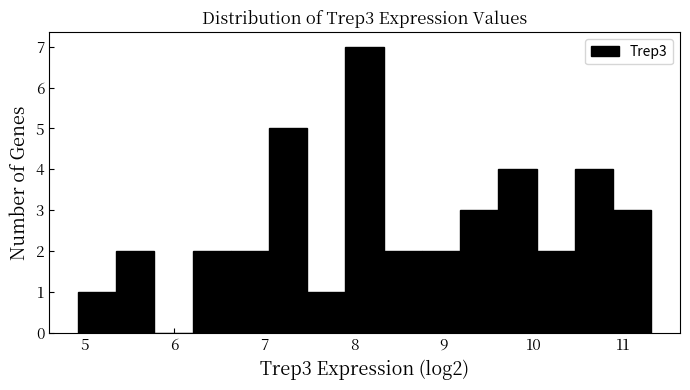

Which range on the x-axis has the tallest bar?

7.9 to 8.3